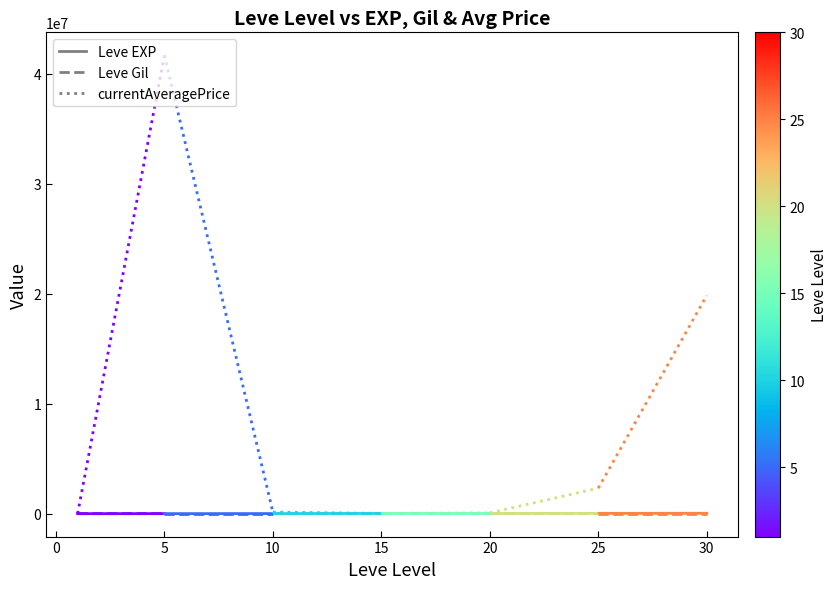

What is the lowest value of the currentAveragePrice series?

699.5